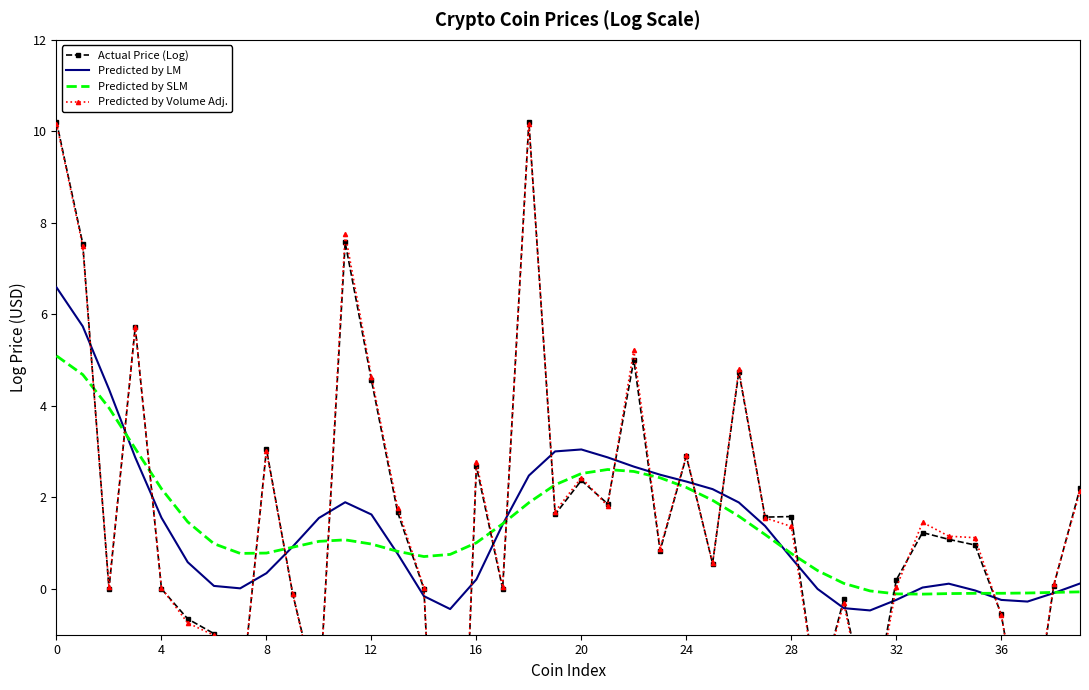

What is the maximum value for Predicted by SLM?

5.1